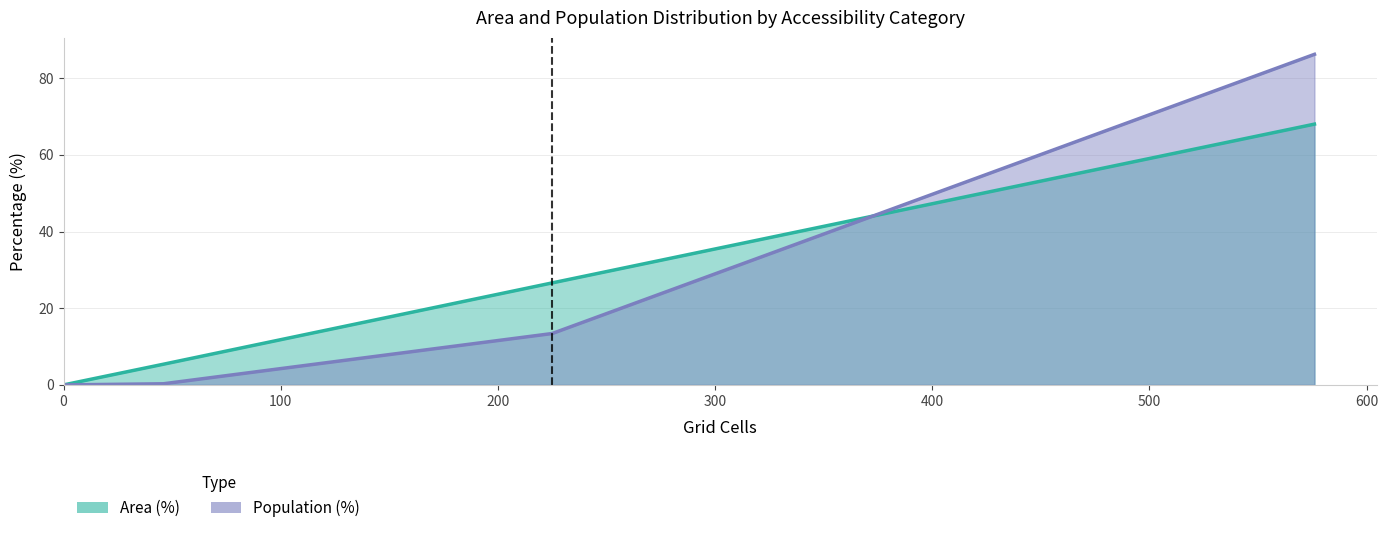

What is the total value across all series at Medium (20-30 min)?

5.7